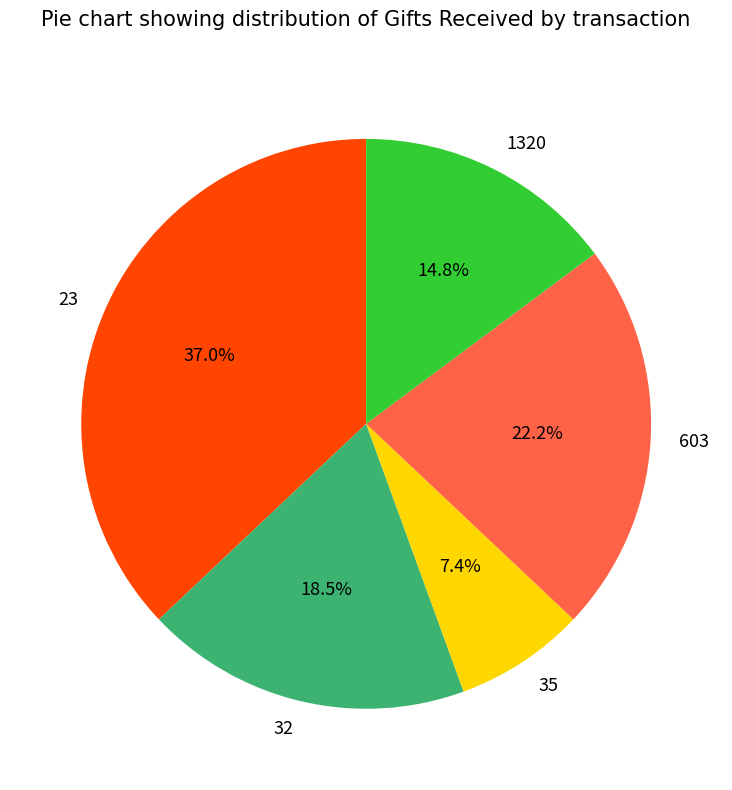

Is there any slice that represents more than half of the pie?

No